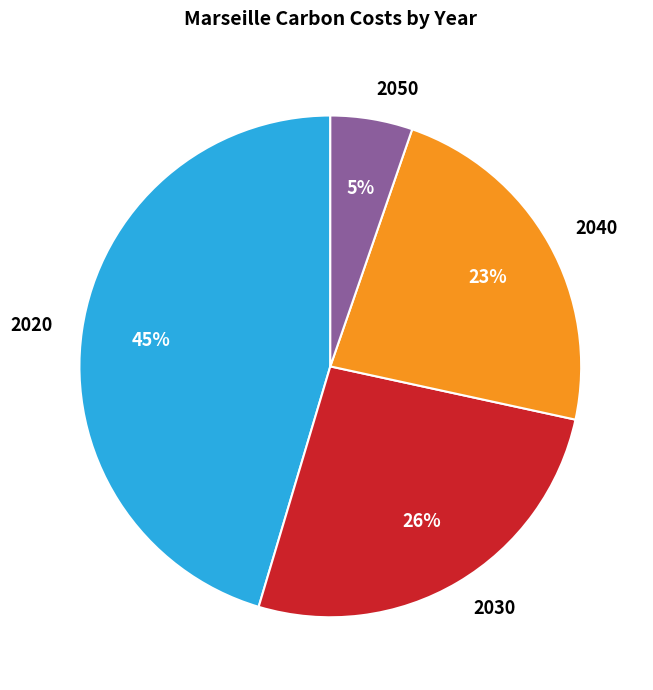

Rank the categories by value from highest to lowest.

2020, 2030, 2040, 2050